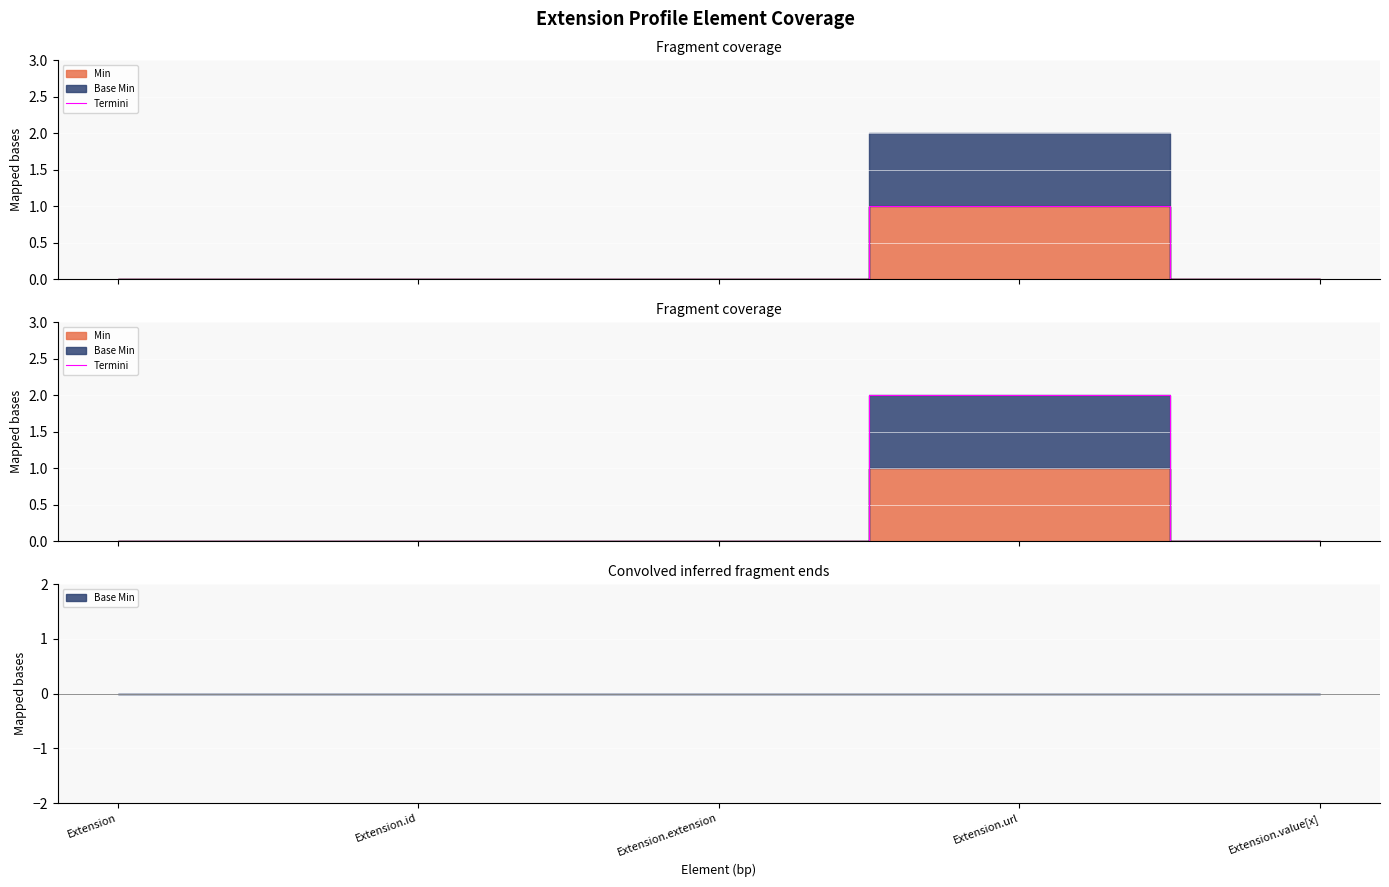

How many positive values are there?

1